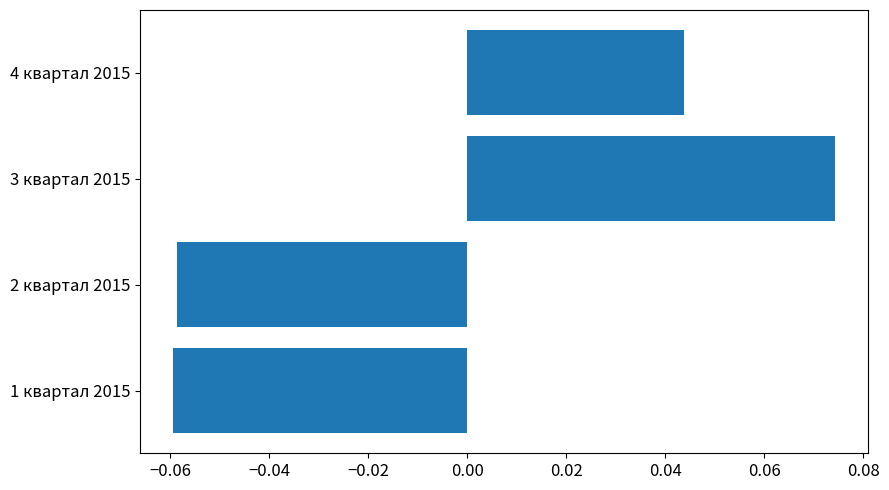

The chart shows a value of 0.1 at 4 квартал 2015. True or false?

False